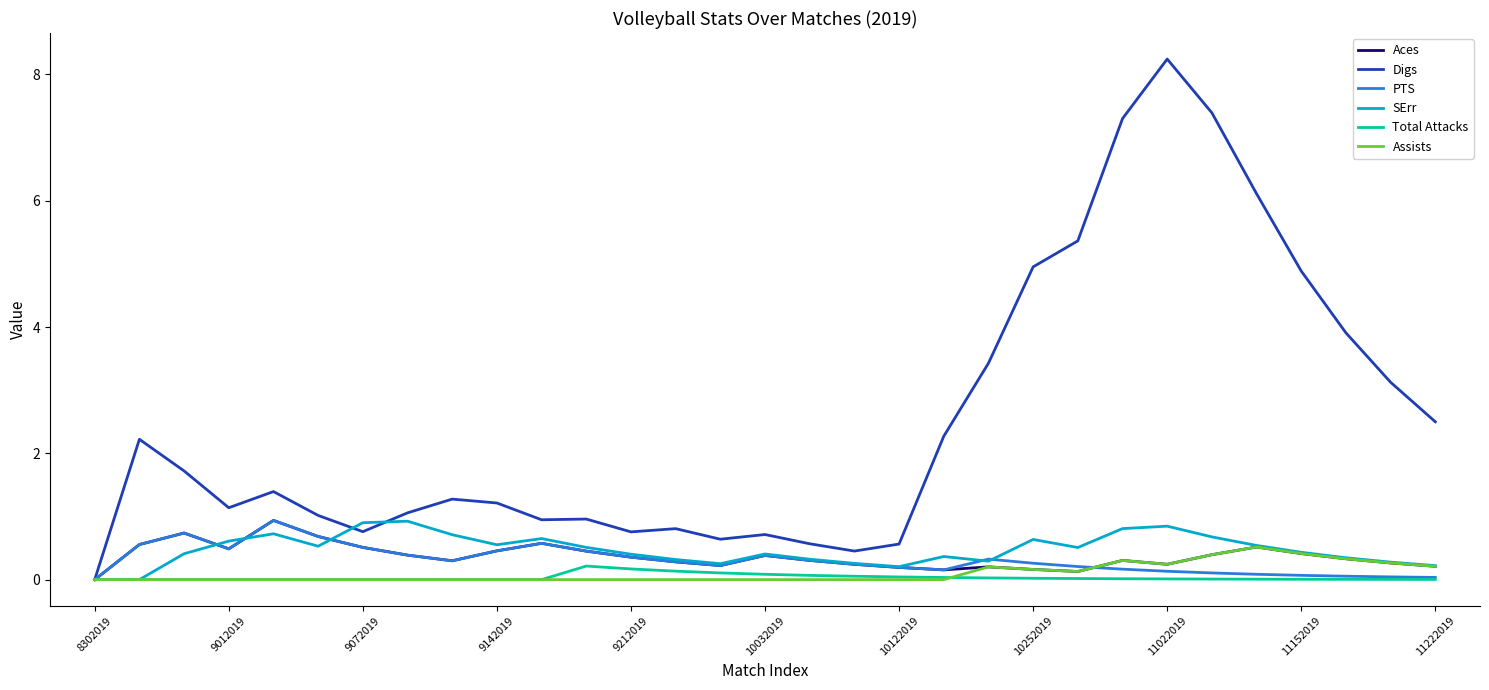

Which series has the largest total across all categories?

Digs